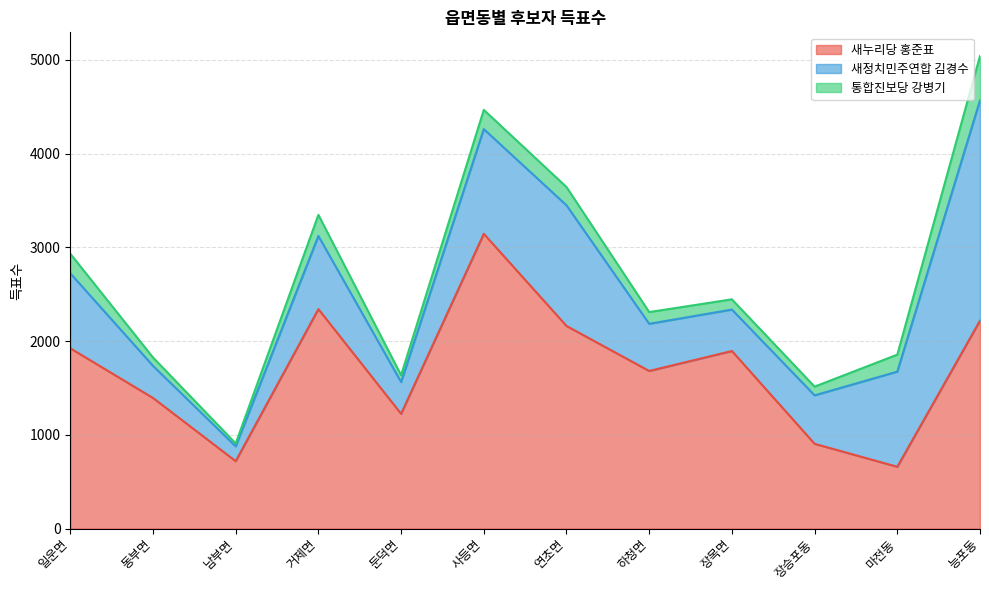

What is the sum of the 새누리당 홍준표 values at 거제면 and 일운면?

4264